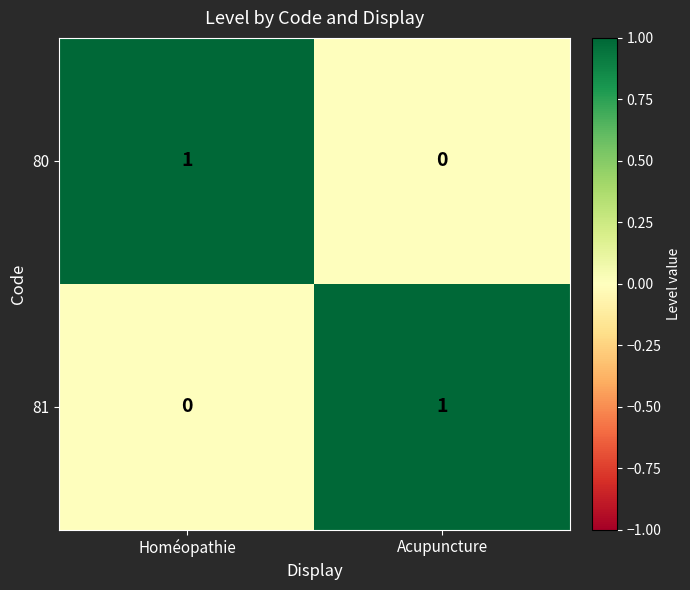

What is the maximum value shown in the chart?

1